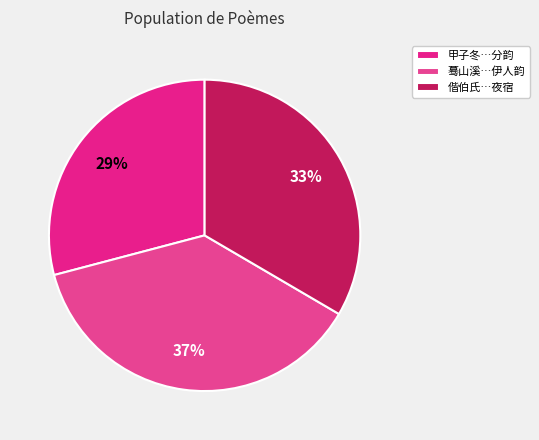

Is there a majority slice in this chart?

No